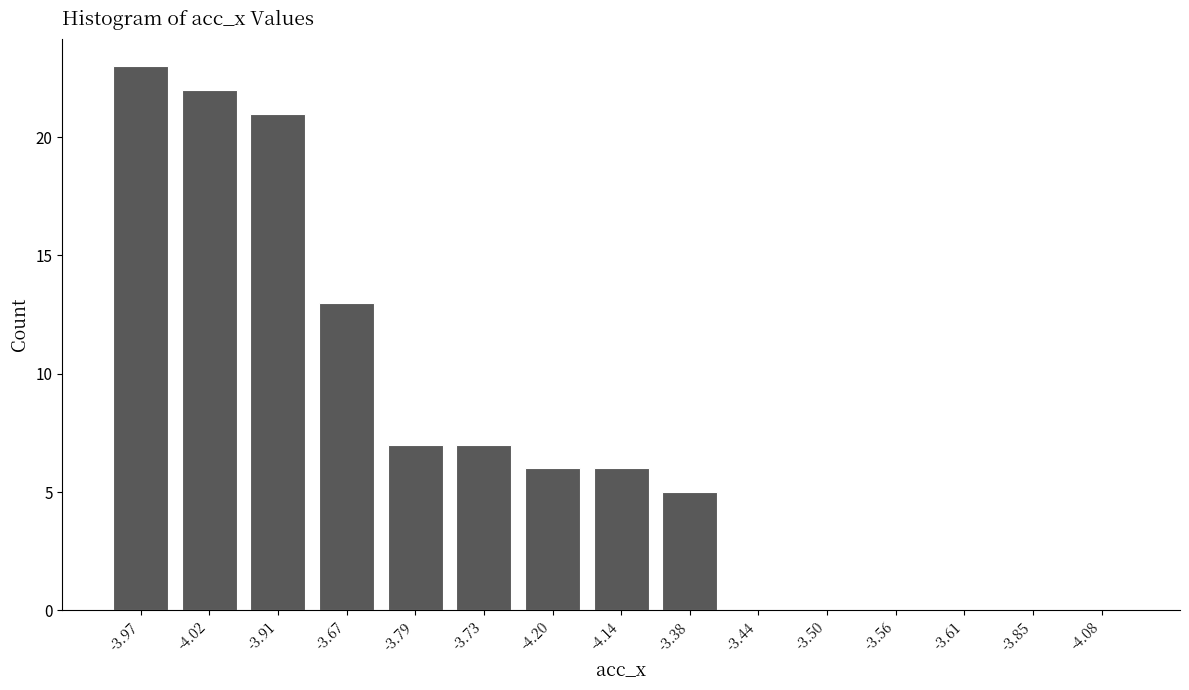

Reading left to right, transcribe all the data shown in this chart.

-3.97=23	-4.02=22	-3.91=21	-3.67=13	-3.79=7	-3.73=7	-4.20=6	-4.14=6	-3.38=5	-3.44=0	-3.50=0	-3.56=0	-3.61=0	-3.85=0	-4.08=0